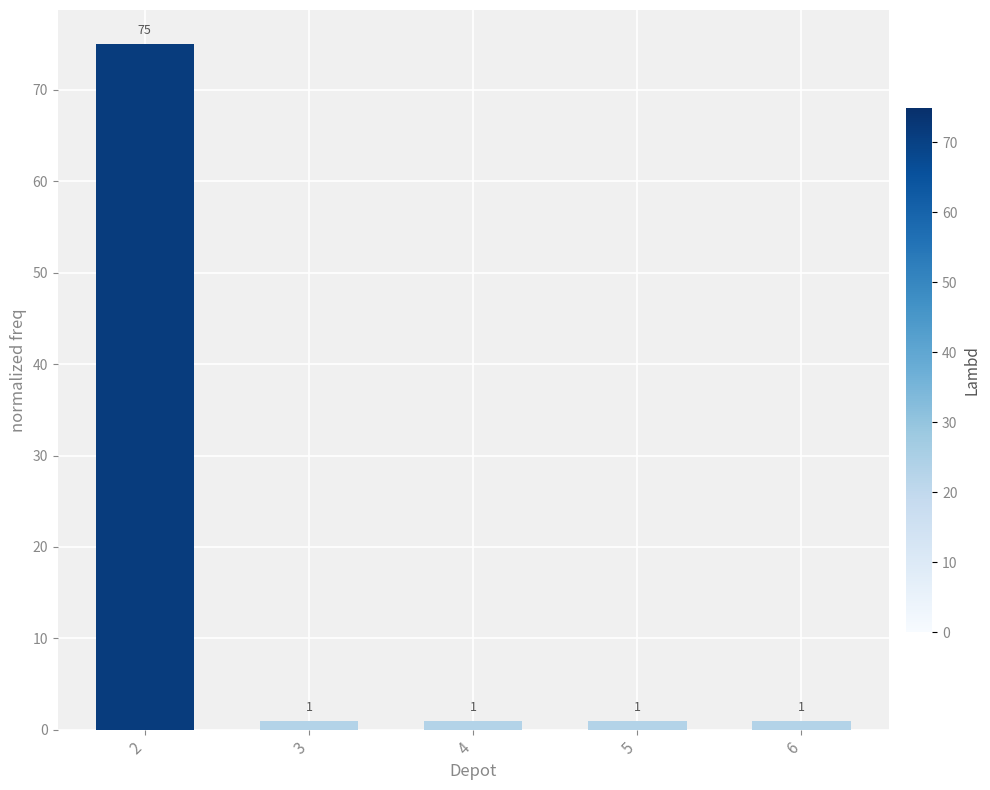

What is the ratio of the value at 5 to the value at 4?

1.0